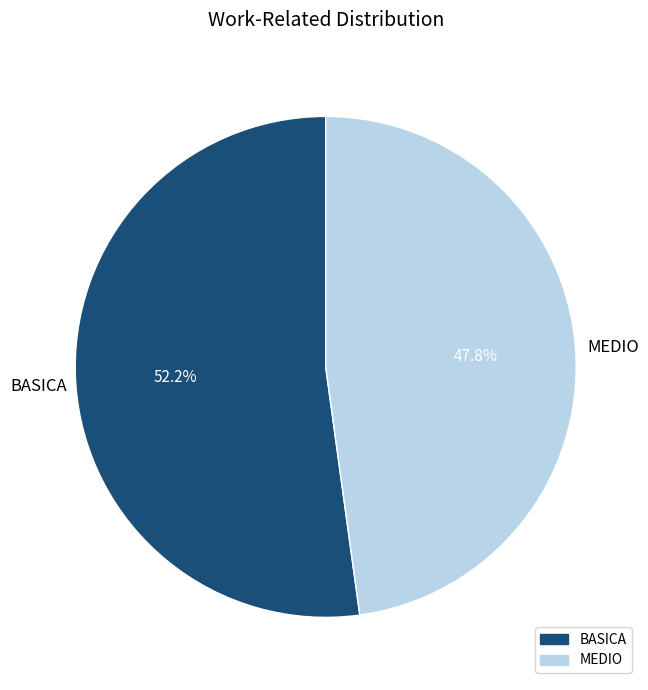

How many segments does this pie chart have?

2